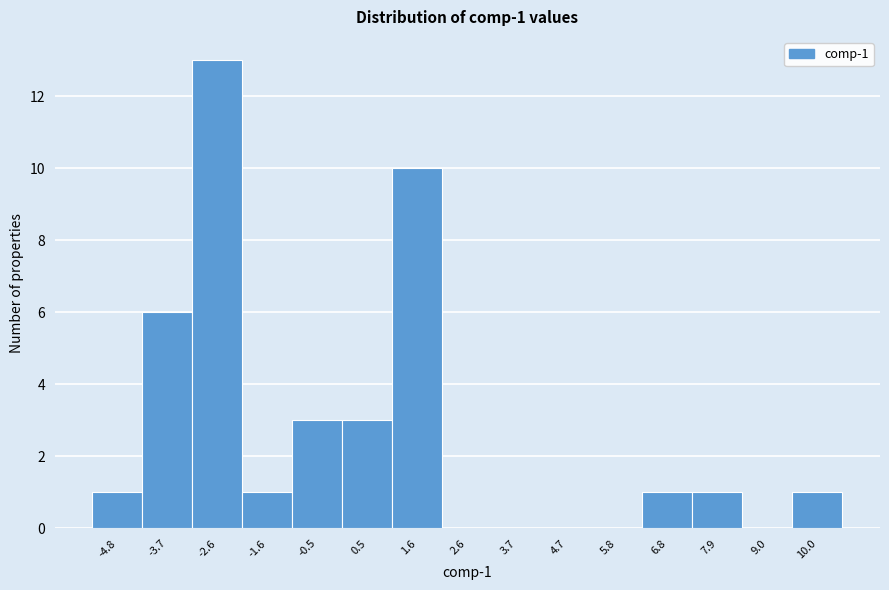

Which range on the x-axis has the tallest bar?

-3.2 to -2.2